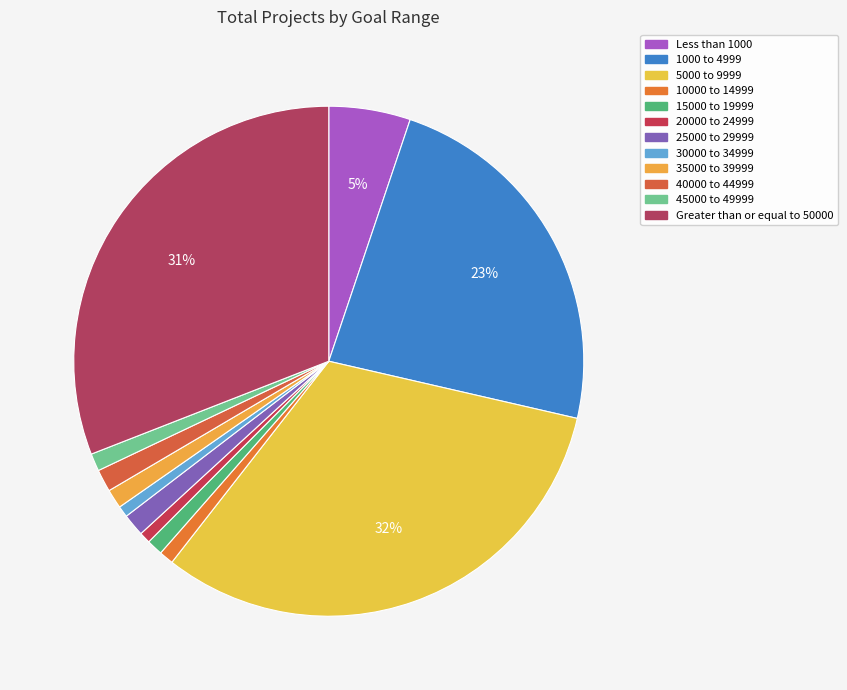

Which slice is the smallest?

20000 to 24999